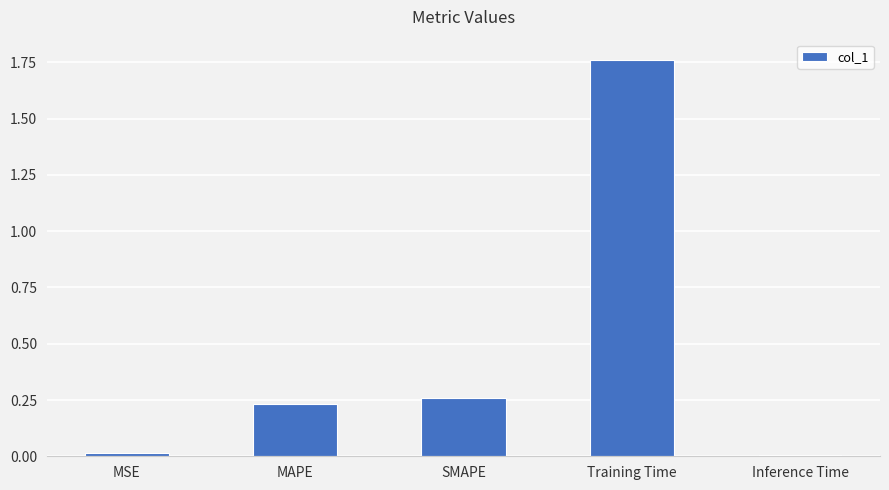

What is the label of the 4th bar from the right?

MAPE